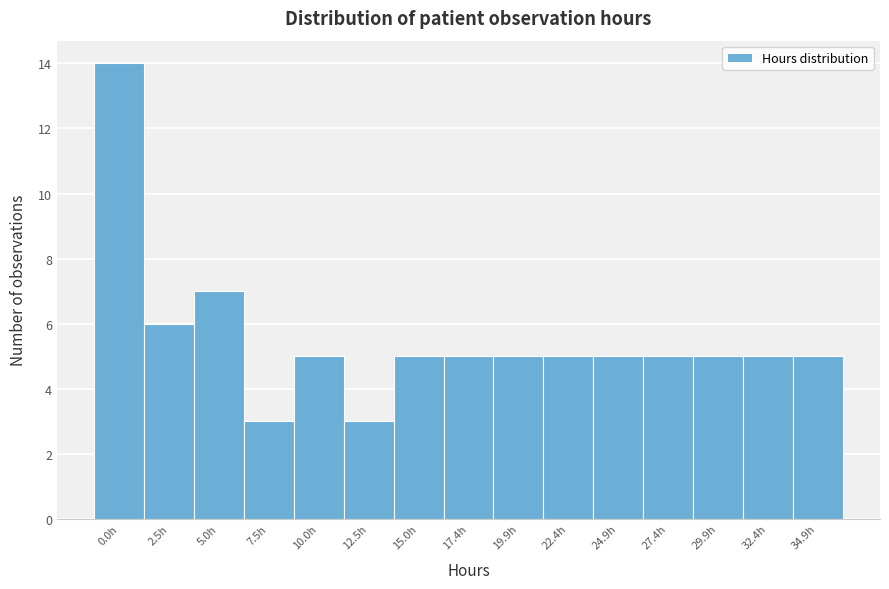

Reading left to right, what are all the values shown in this chart?

0.0h=14	2.5h=6	5.0h=7	7.5h=3	10.0h=5	12.5h=3	15.0h=5	17.4h=5	19.9h=5	22.4h=5	24.9h=5	27.4h=5	29.9h=5	32.4h=5	34.9h=5